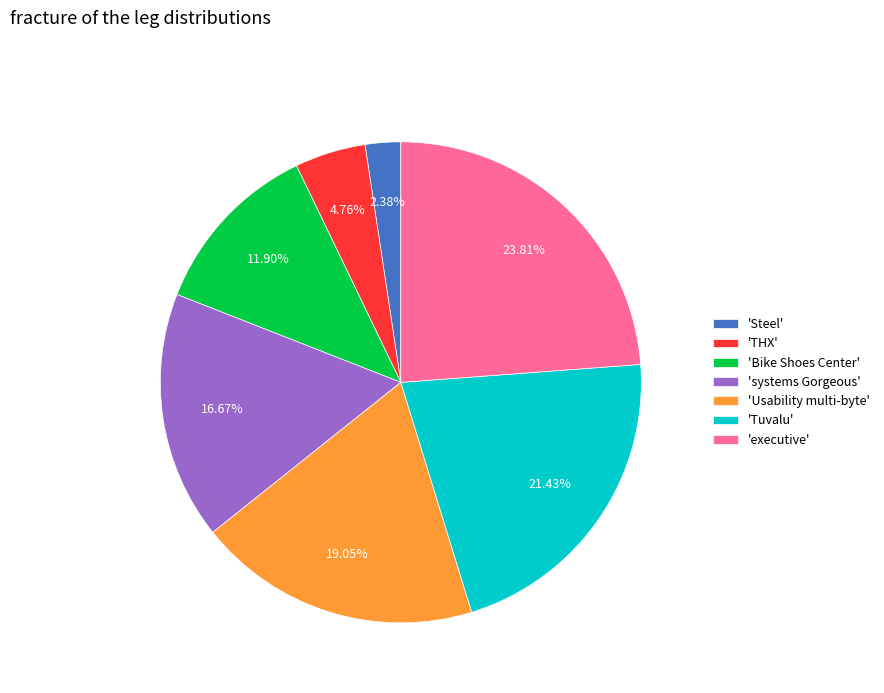

What is the largest slice in the pie chart?

'executive'